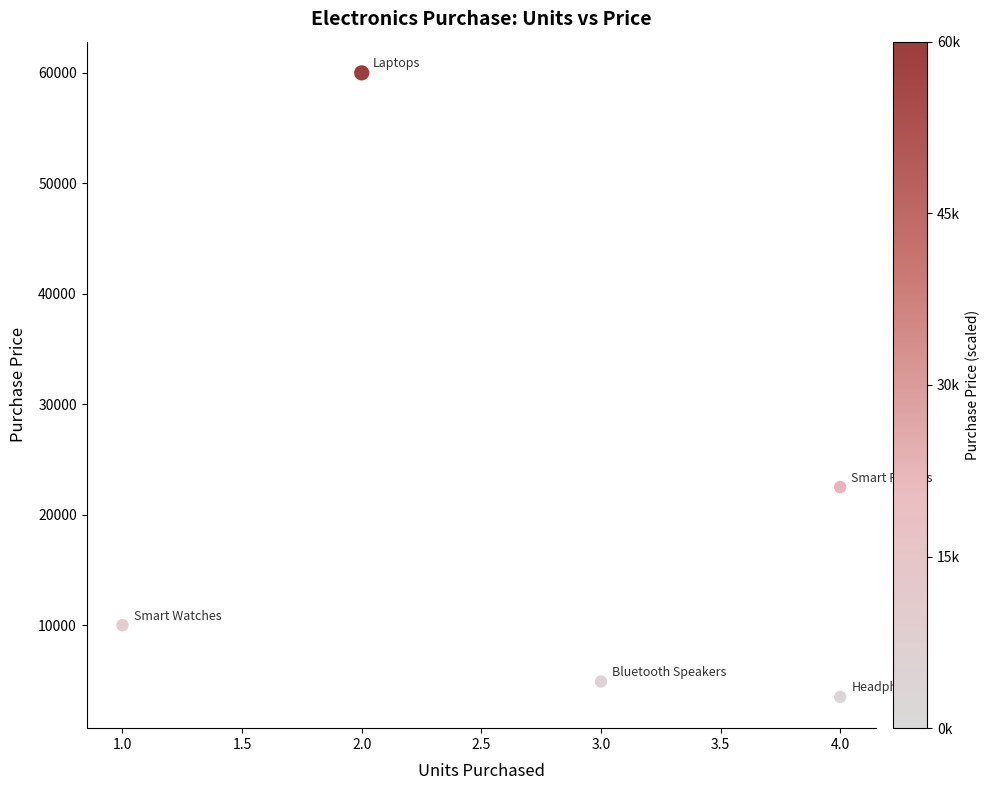

What is the range of Y values (max minus min)?

56500